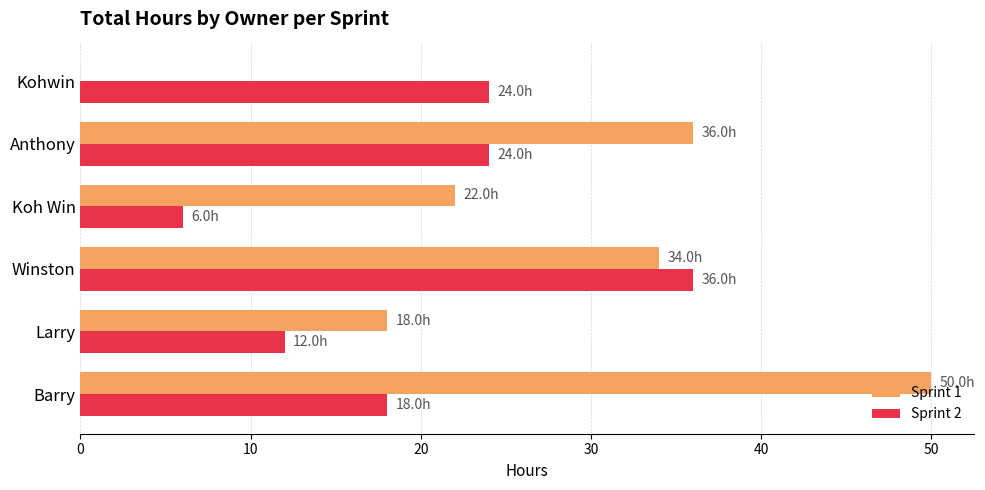

The Sprint 1 series shows 22 at Koh Win. True or false?

True